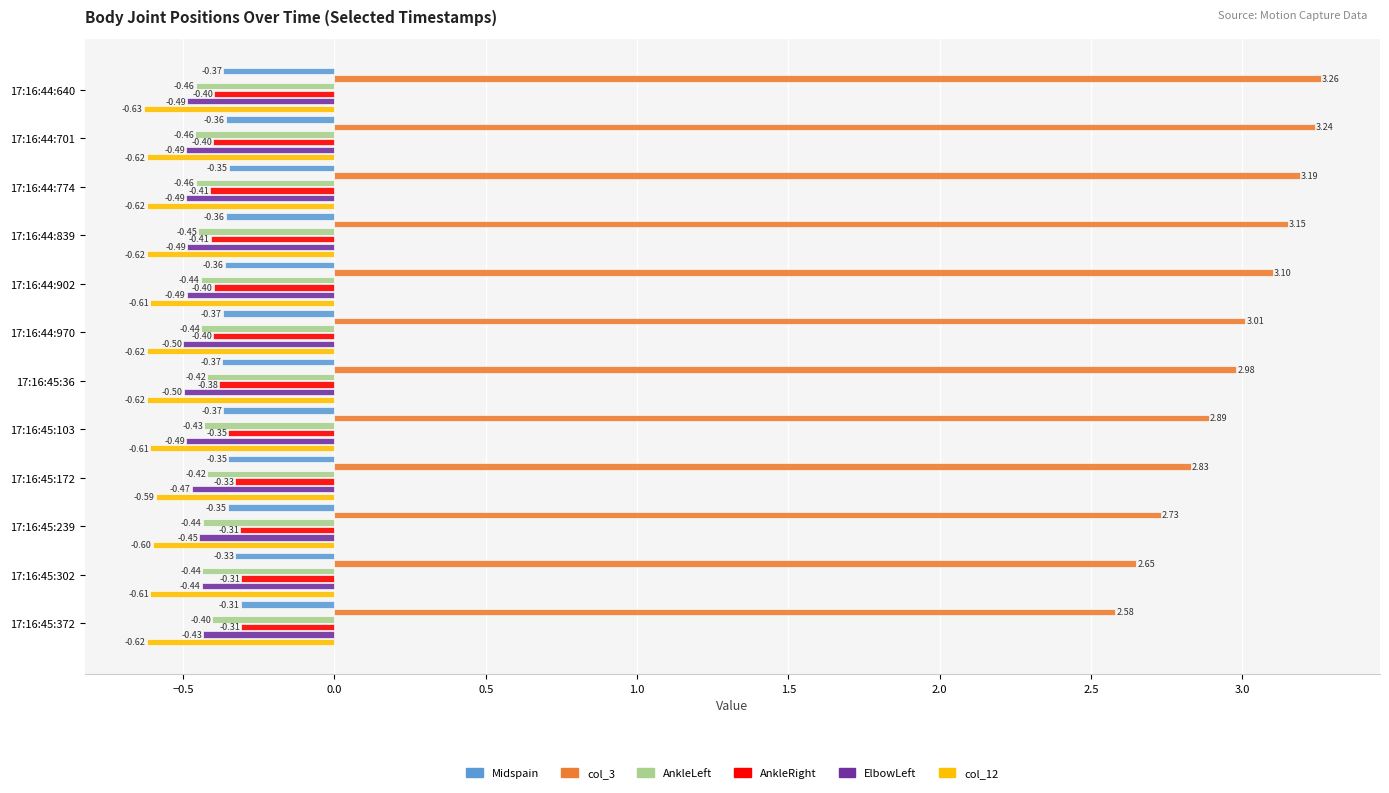

At how many categories does at least one series exceed 0?

12